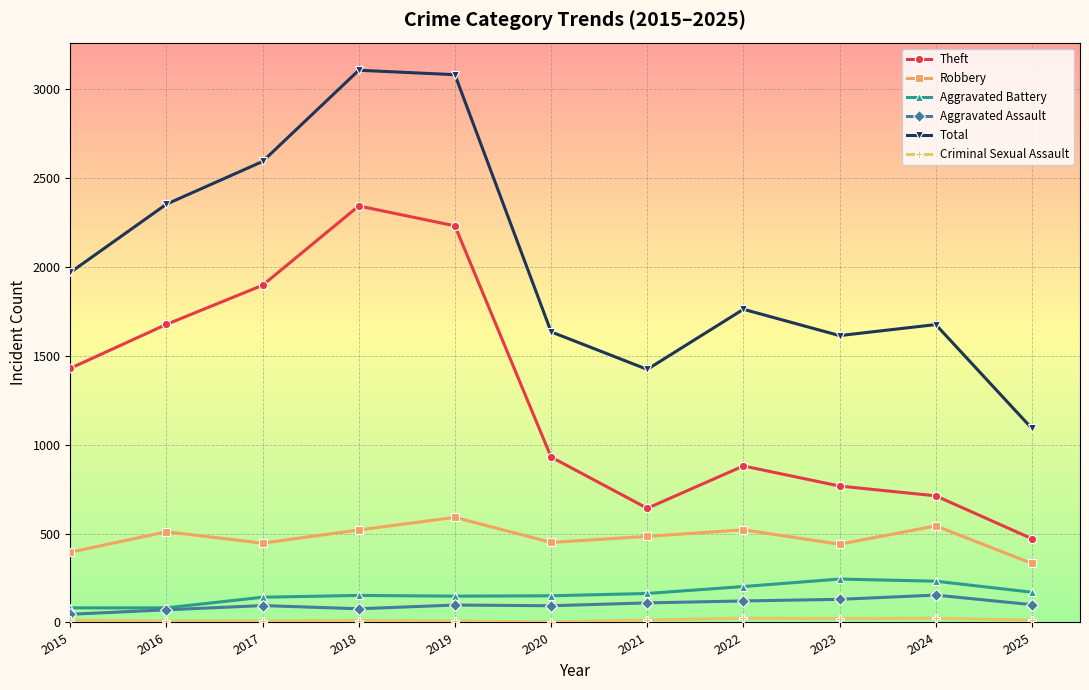

Which series has the largest total across all categories?

Total